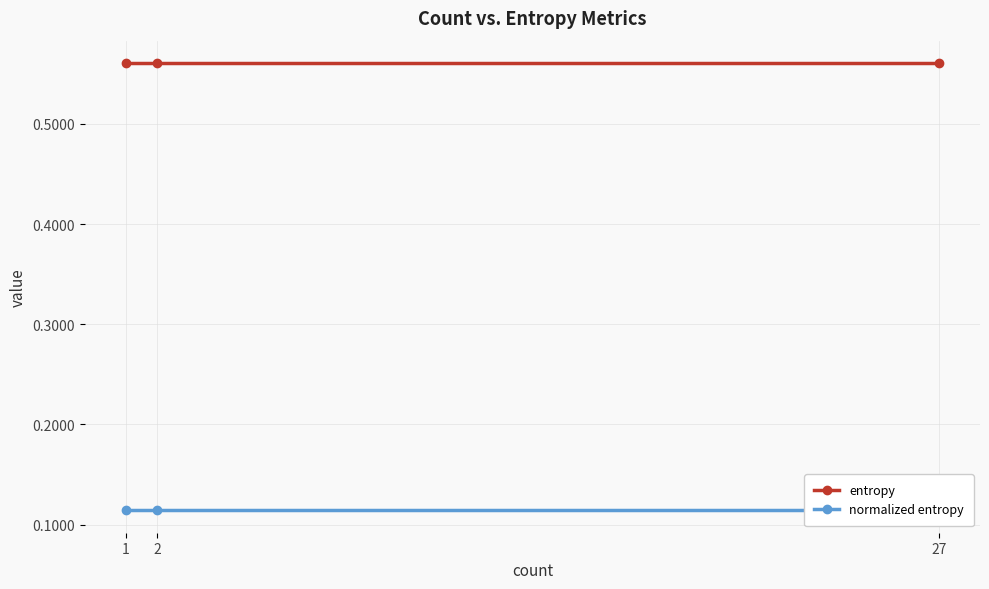

What is the spread (max minus min) of values at 1?

0.4